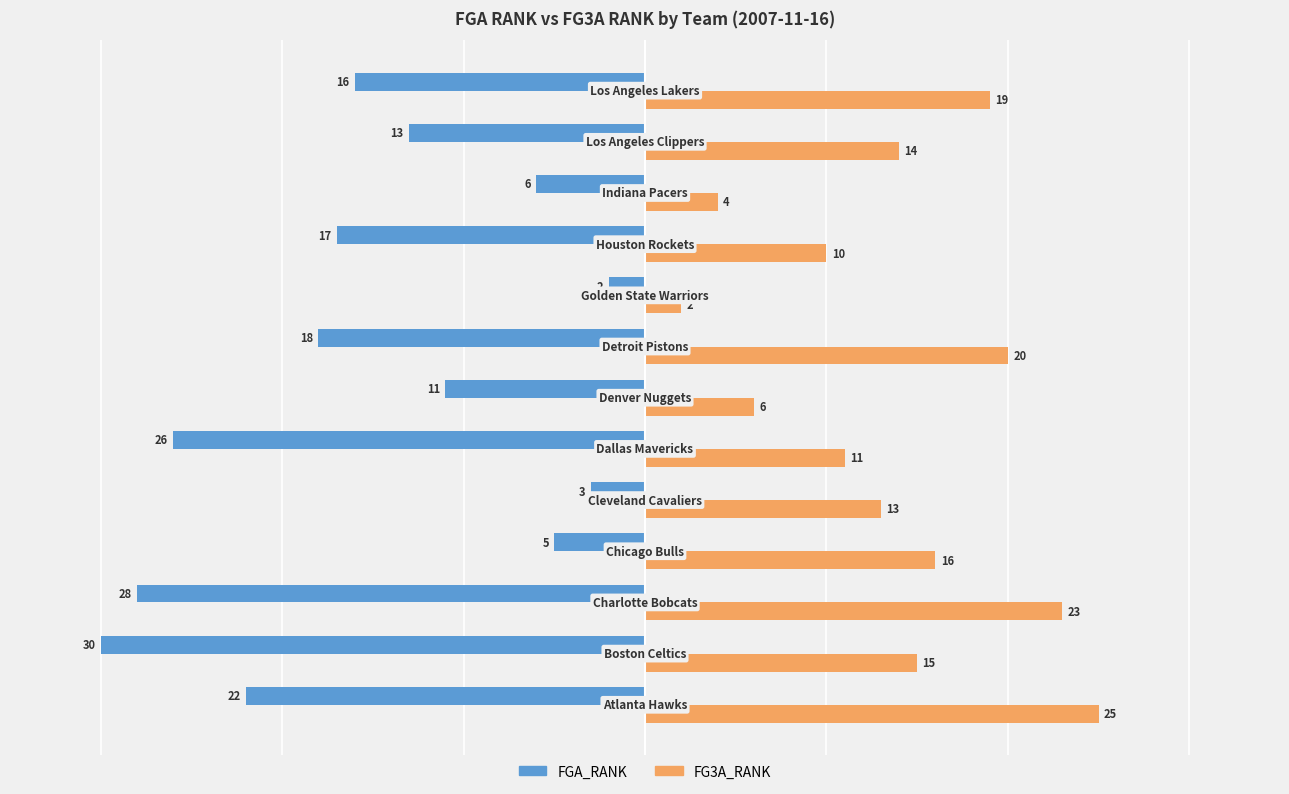

What is the highest value of the FG3A_RANK series?

25